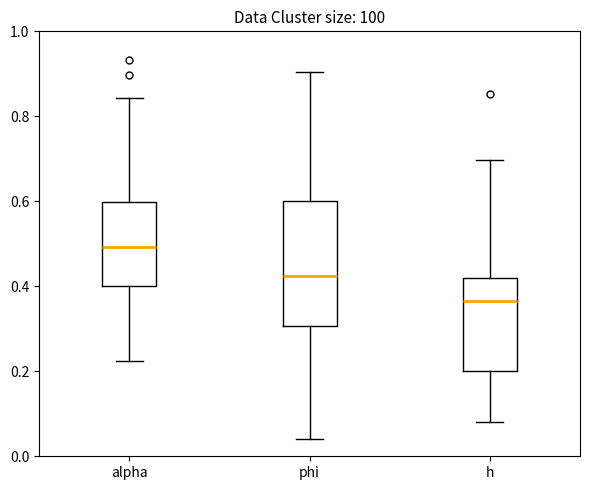

Which box has the highest median line?

alpha